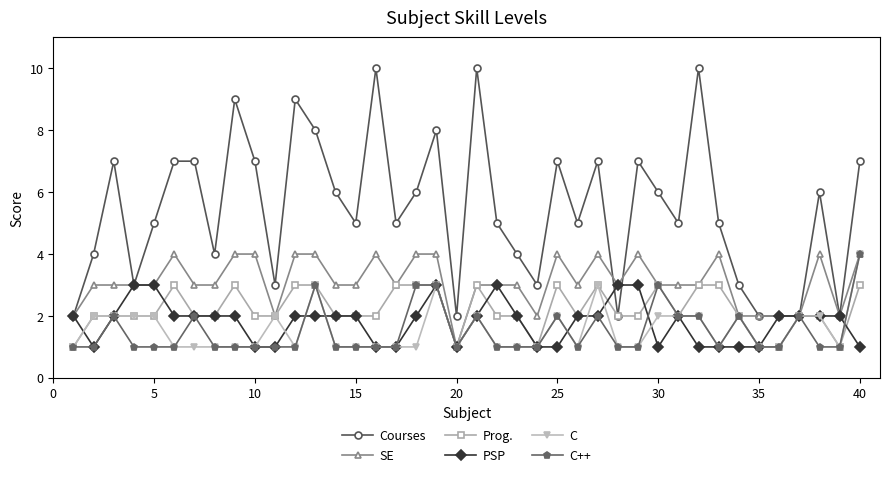

Which series has the widest spread of values?

Courses